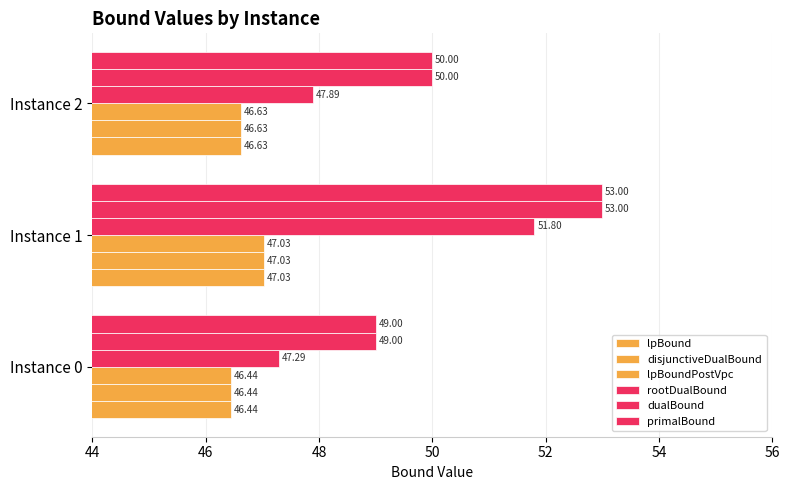

Count the number of categories in the chart.

3